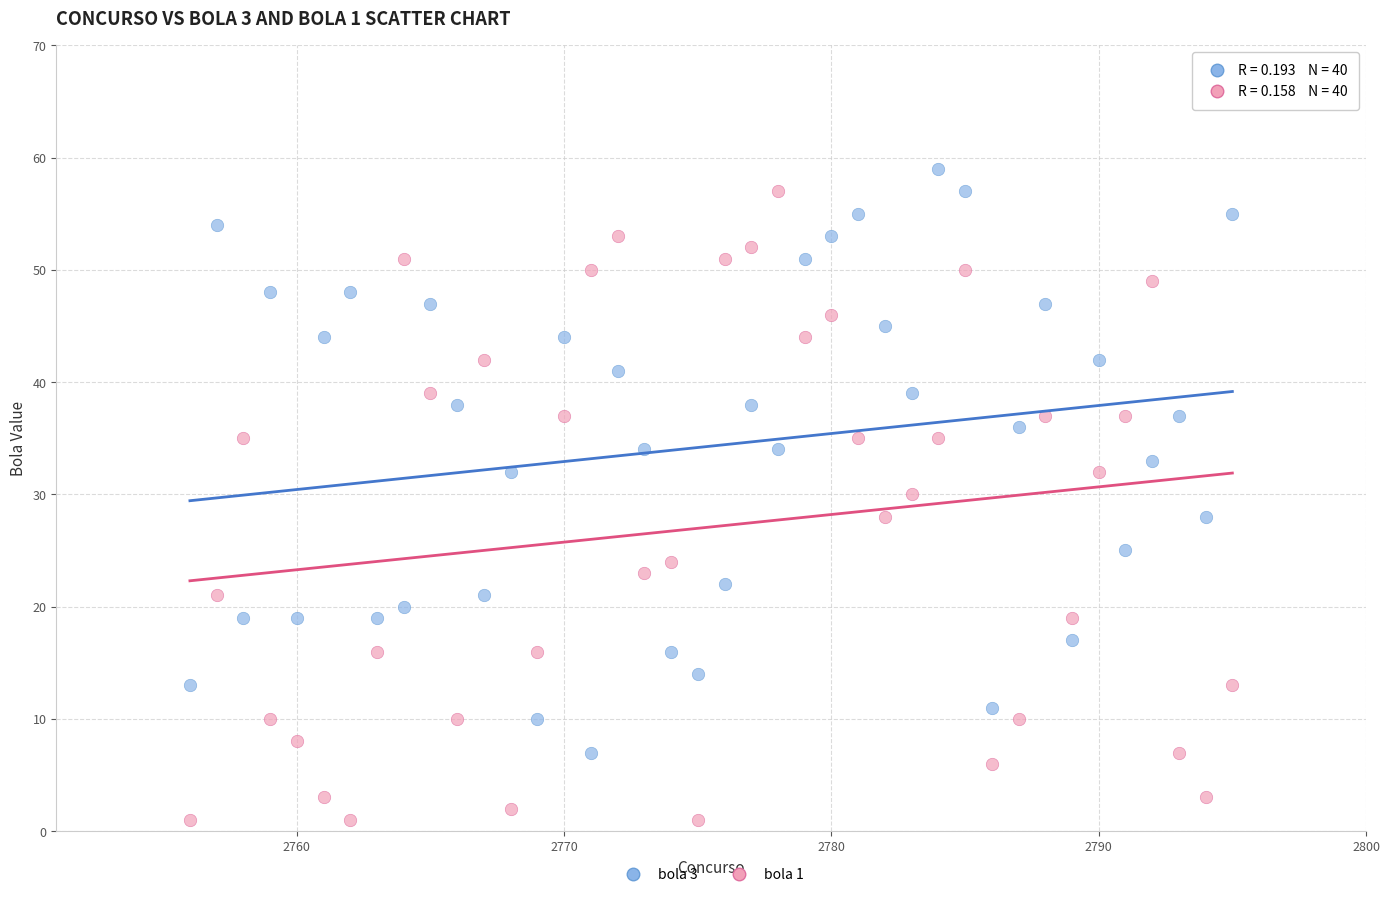

Which series contains the lowest Y value?

bola 1